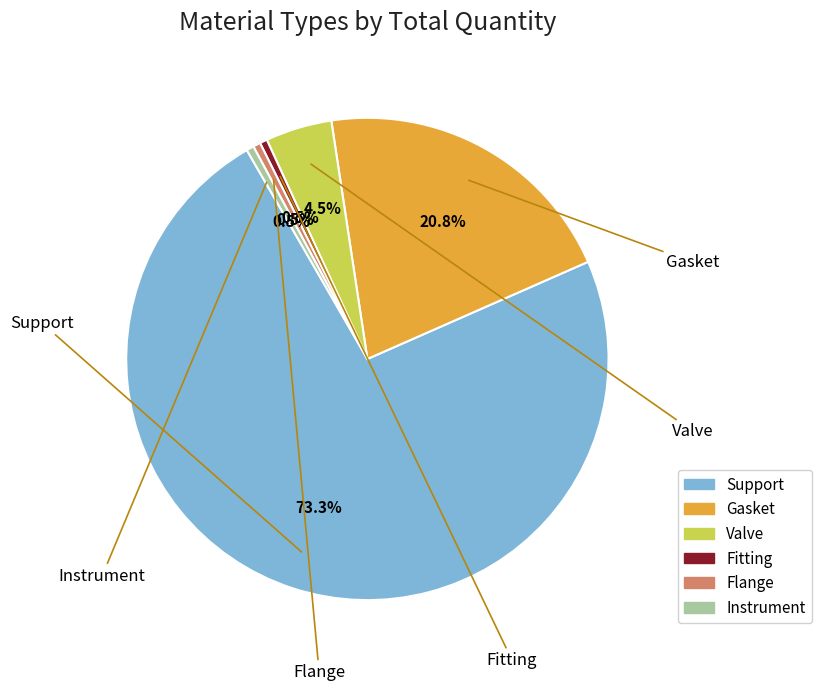

Is the sum of Valve and Gasket greater than half?

No